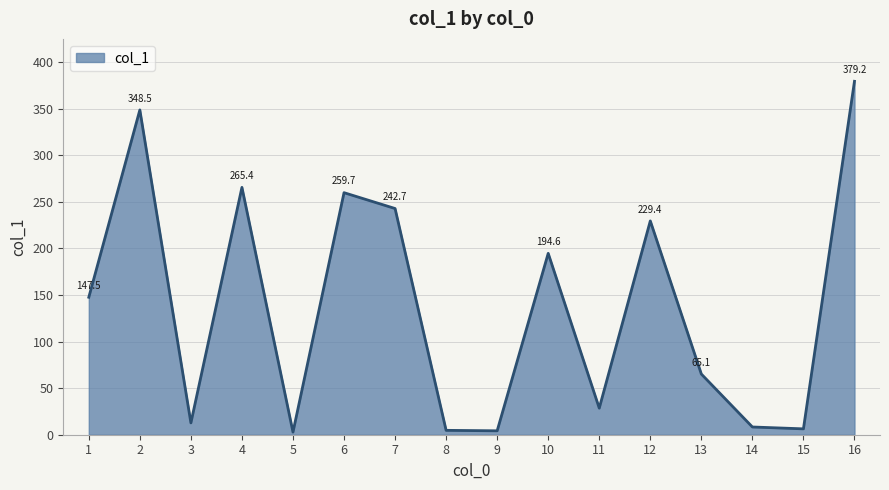

The value at 8 is 4.7. True or false?

True